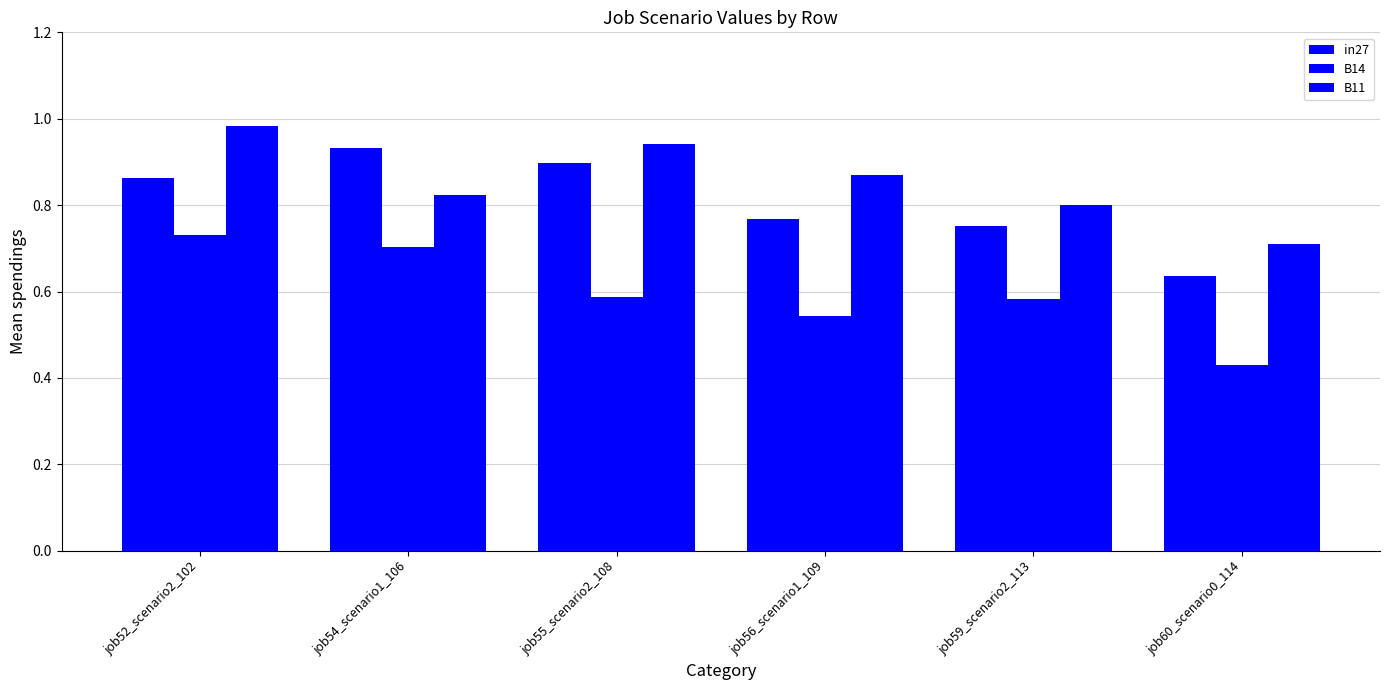

What is the value of the B11 bar at the 2nd from the left?

0.8